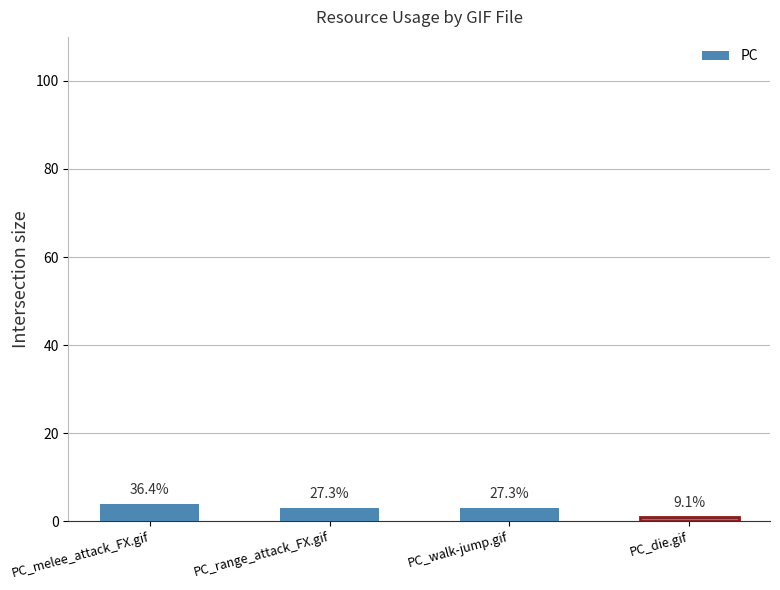

The value at PC_melee_attack_FX.gif is 2. True or false?

False